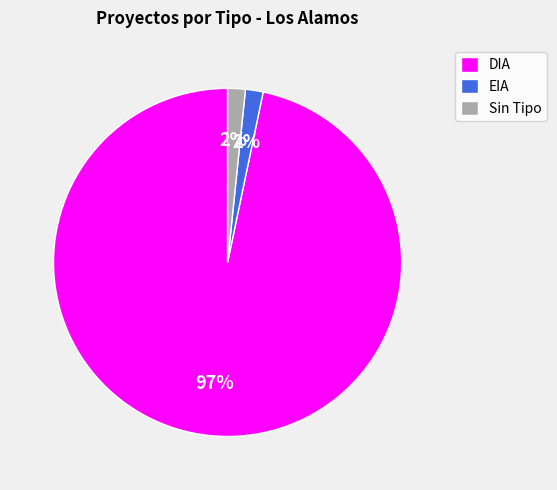

Count the number of slices in the pie.

3